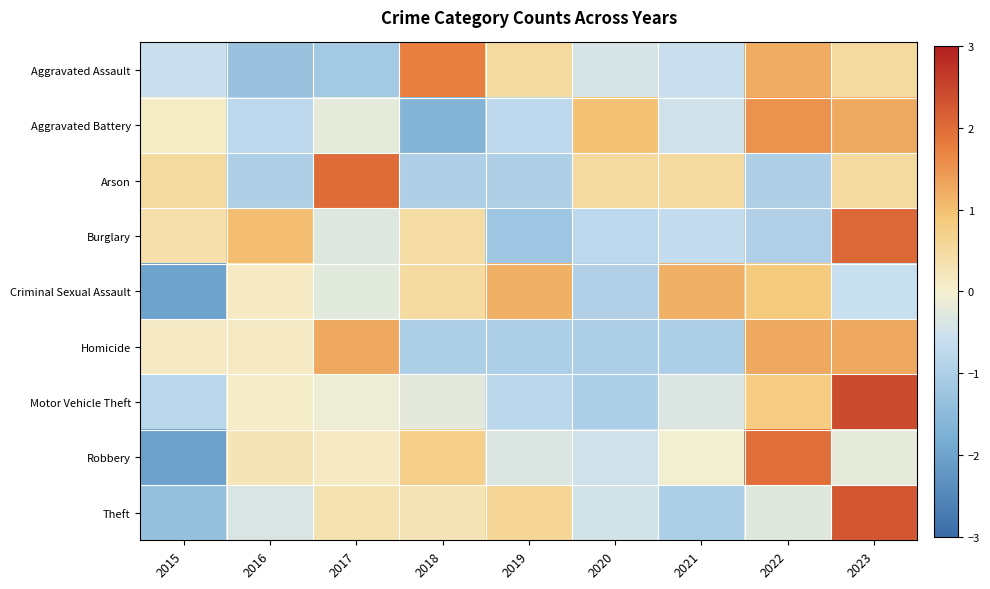

Count the number of categories in the chart.

9